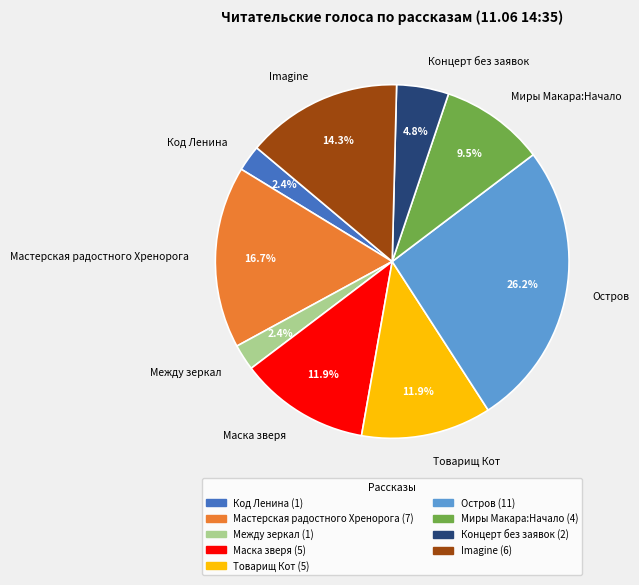

Do Маска зверя and Между зеркал together represent more than half of the pie?

No